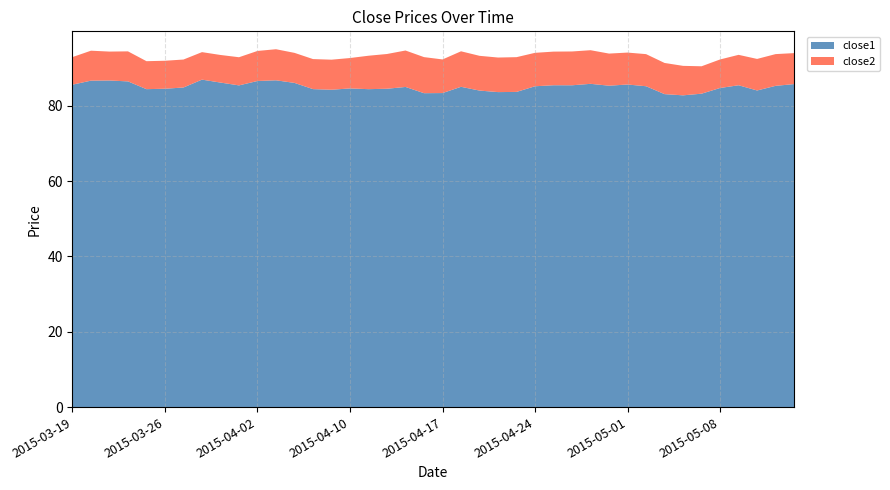

Reading left to right, list all the values displayed in this chart.

close1: 2015-03-19=85.6	2015-03-20=86.7	2015-03-23=86.7	2015-03-24=86.5	2015-03-25=84.4	2015-03-26=84.5	2015-03-27=84.8	2015-03-30=86.9	2015-03-31=86.1	2015-04-01=85.4	2015-04-02=86.6	2015-04-06=86.7	2015-04-07=86.1	2015-04-08=84.4	2015-04-09=84.2	2015-04-10=84.6	2015-04-13=84.4	2015-04-14=84.5	2015-04-15=85.0	2015-04-16=83.3	2015-04-17=83.4	2015-04-20=85.0	2015-04-21=84.0	2015-04-22=83.6	2015-04-23=83.7	2015-04-24=85.2	2015-04-27=85.4	2015-04-28=85.4	2015-04-29=85.8	2015-04-30=85.3	2015-05-01=85.6	2015-05-04=85.2	2015-05-05=83.1	2015-05-06=82.8	2015-05-07=83.2	2015-05-08=84.7	2015-05-11=85.4	2015-05-12=84.0	2015-05-13=85.3	2015-05-14=85.7
close2: 2015-03-19=7.3	2015-03-20=8.0	2015-03-23=7.7	2015-03-24=8.0	2015-03-25=7.4	2015-03-26=7.4	2015-03-27=7.4	2015-03-30=7.3	2015-03-31=7.3	2015-04-01=7.5	2015-04-02=8.0	2015-04-06=8.2	2015-04-07=8.0	2015-04-08=8.0	2015-04-09=8.0	2015-04-10=8.1	2015-04-13=8.9	2015-04-14=9.2	2015-04-15=9.7	2015-04-16=9.6	2015-04-17=8.9	2015-04-20=9.4	2015-04-21=9.2	2015-04-22=9.2	2015-04-23=9.2	2015-04-24=8.9	2015-04-27=8.9	2015-04-28=9.0	2015-04-29=8.9	2015-04-30=8.5	2015-05-01=8.5	2015-05-04=8.5	2015-05-05=8.3	2015-05-06=7.8	2015-05-07=7.3	2015-05-08=7.6	2015-05-11=8.1	2015-05-12=8.4	2015-05-13=8.4	2015-05-14=8.2